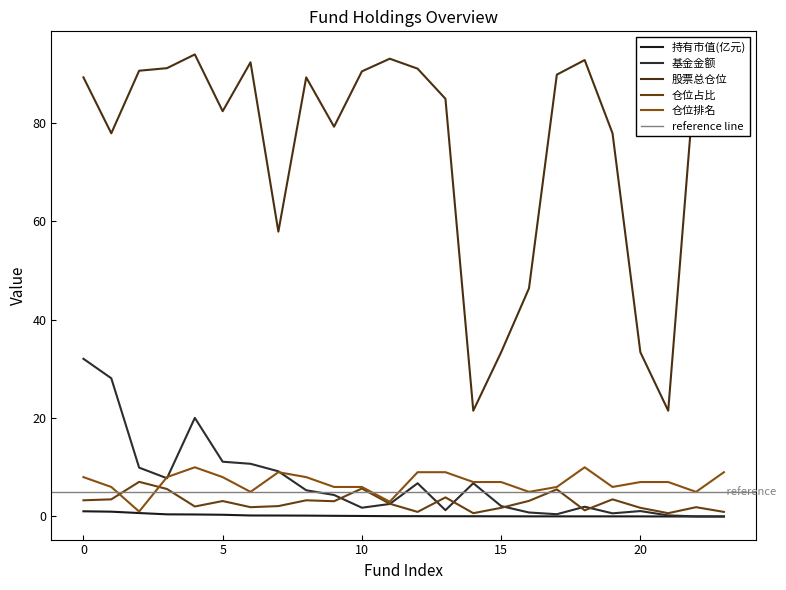

True or false: 基金金额 has a value of 2.5 at 11.

True